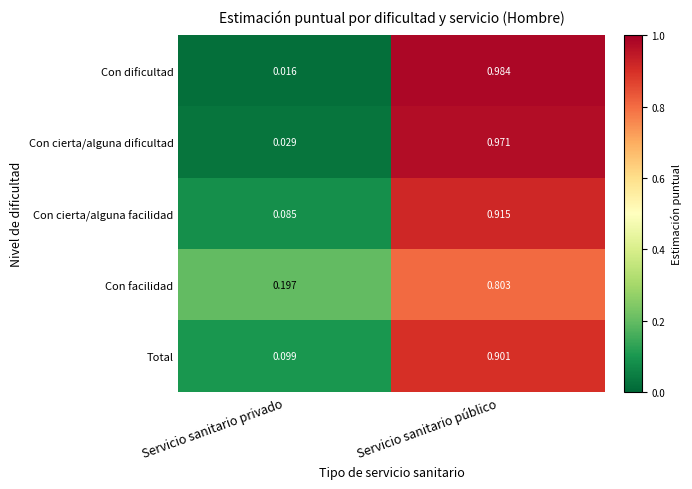

Which series has the largest range (max minus min)?

Con dificultad